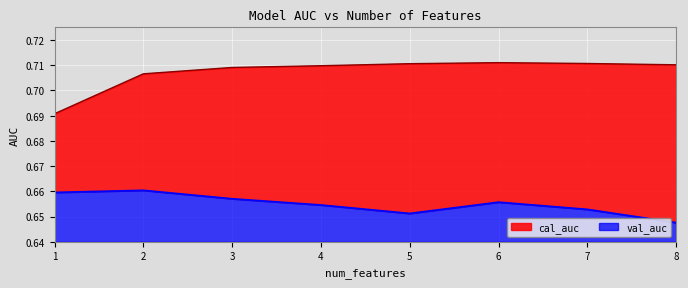

Rank the series at 3 from lowest to highest value.

val_auc, cal_auc